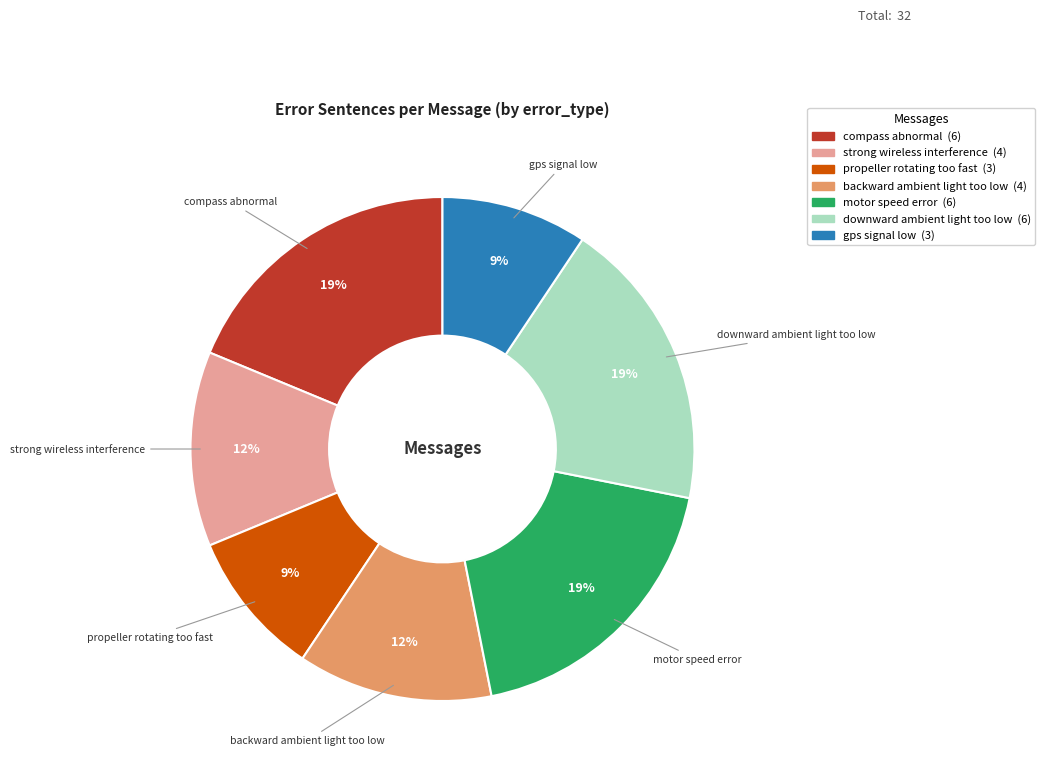

To the nearest percent, what is the average slice percentage?

14%